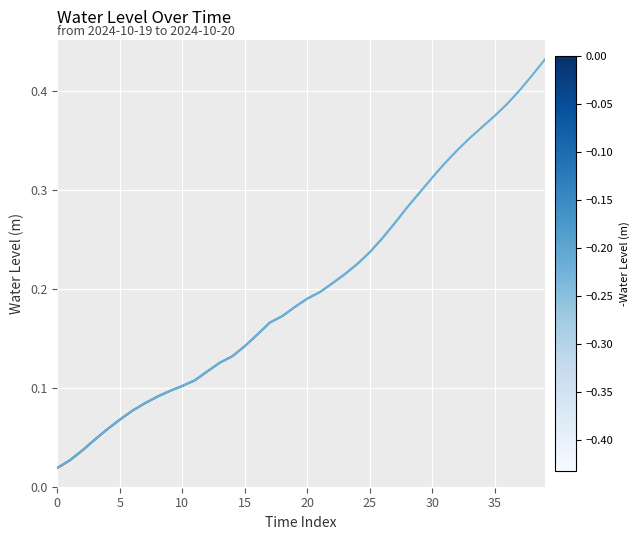

Reading left to right, list all the values displayed in this chart.

0.0	0.0	0.0	0.0	0.1	0.1	0.1	0.1	0.1	0.1	0.1	0.1	0.1	0.1	0.1	0.1	0.2	0.2	0.2	0.2	0.2	0.2	0.2	0.2	0.2	0.2	0.3	0.3	0.3	0.3	0.3	0.3	0.3	0.4	0.4	0.4	0.4	0.4	0.4	0.4